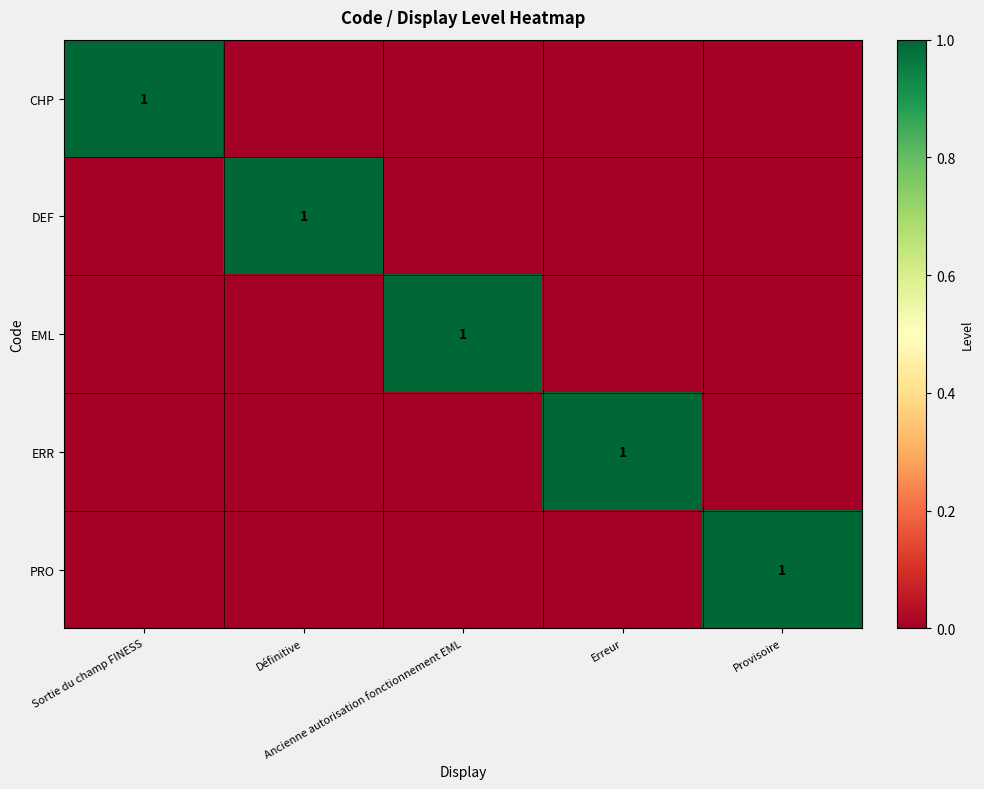

Where is ERR nearest to the value 0?

Sortie du champ FINESS